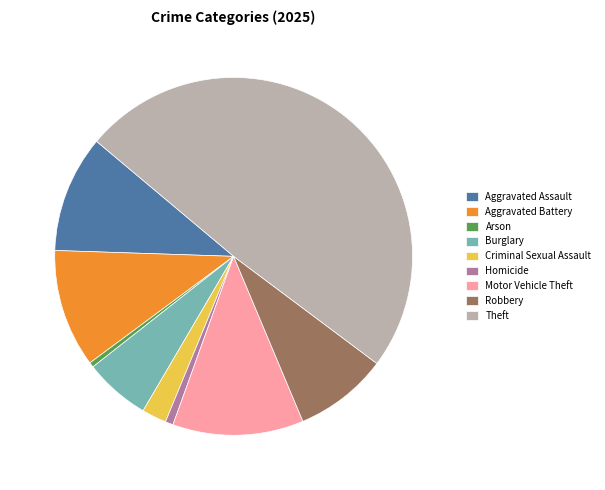

True or false: Theft accounts for 49% of the total.

True